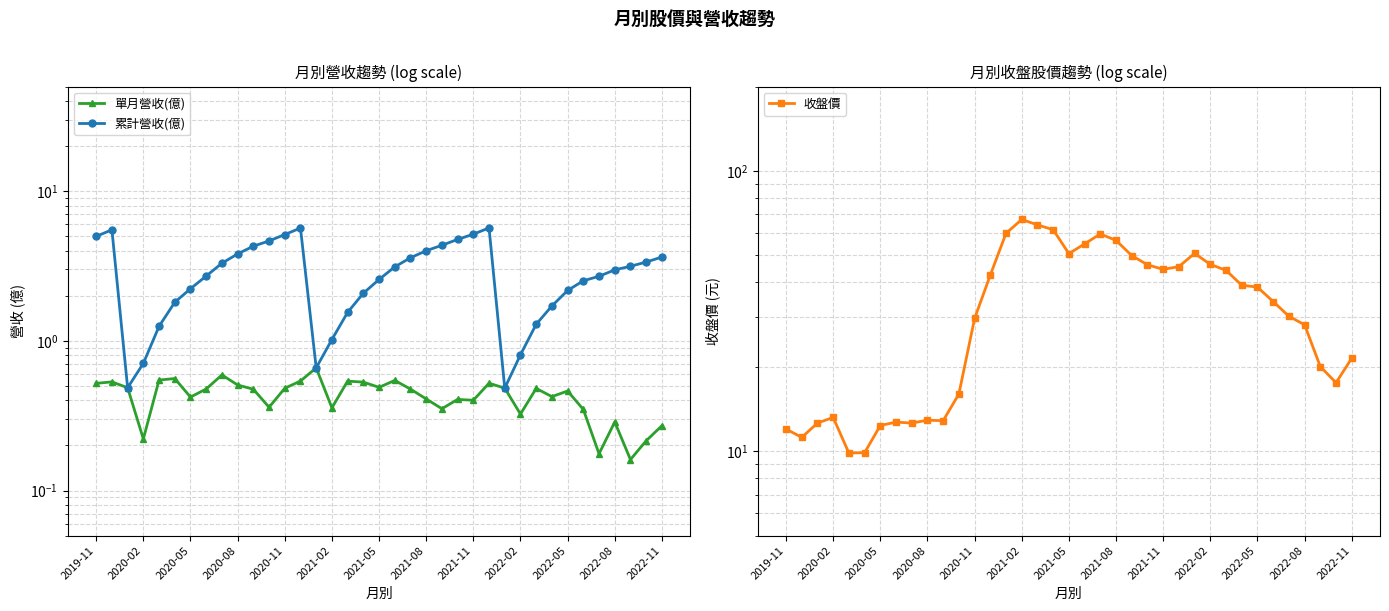

How many lines are shown in the chart?

3